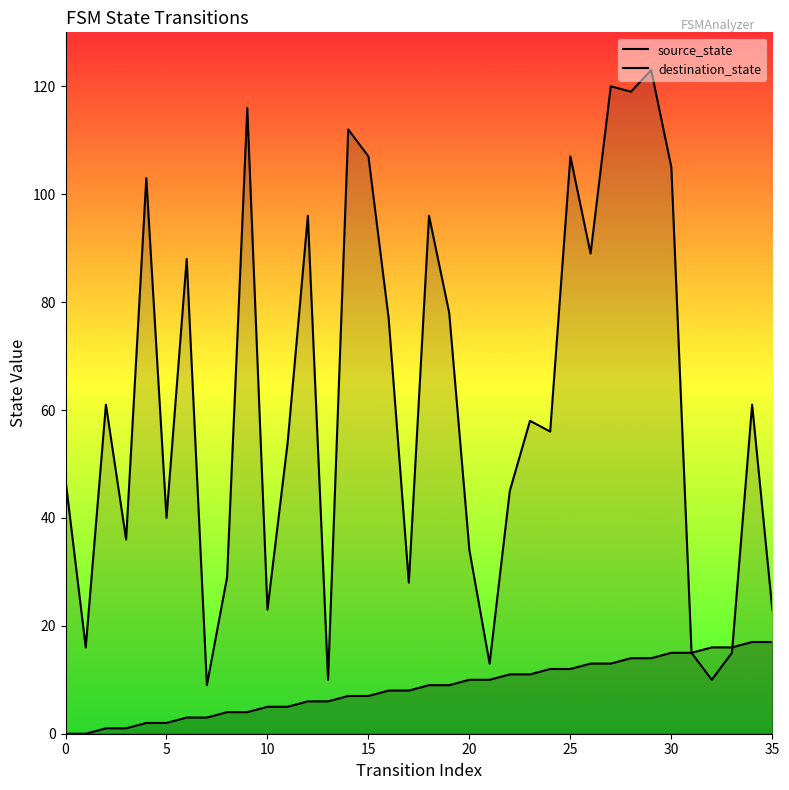

Which series has the widest spread of Y values?

destination_state